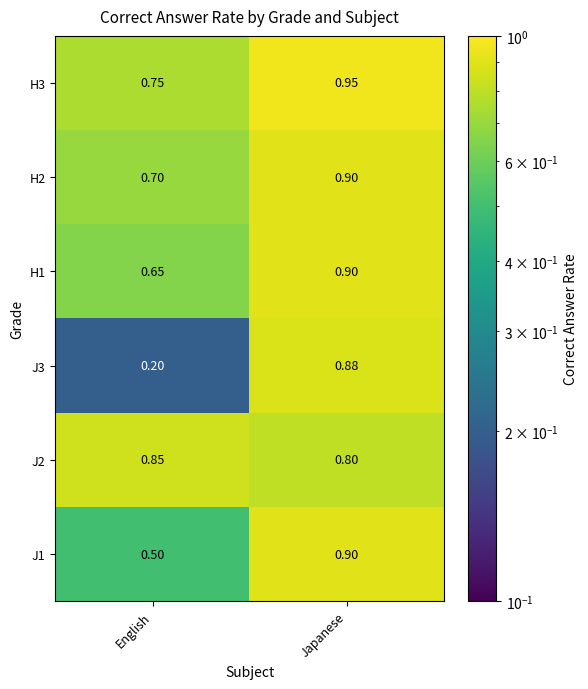

At which label is J3 closest to 0?

English